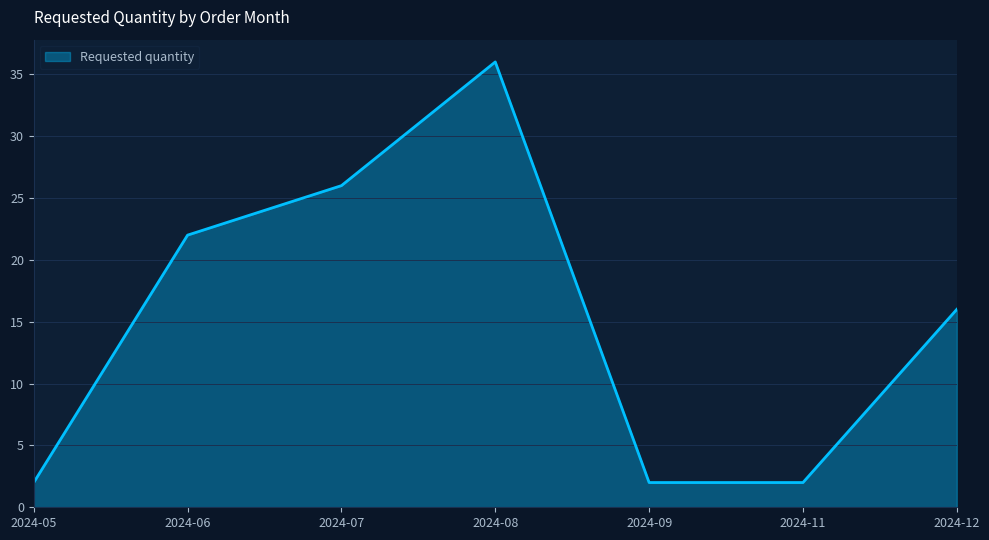

The value at 2024-06 is 22. True or false?

True